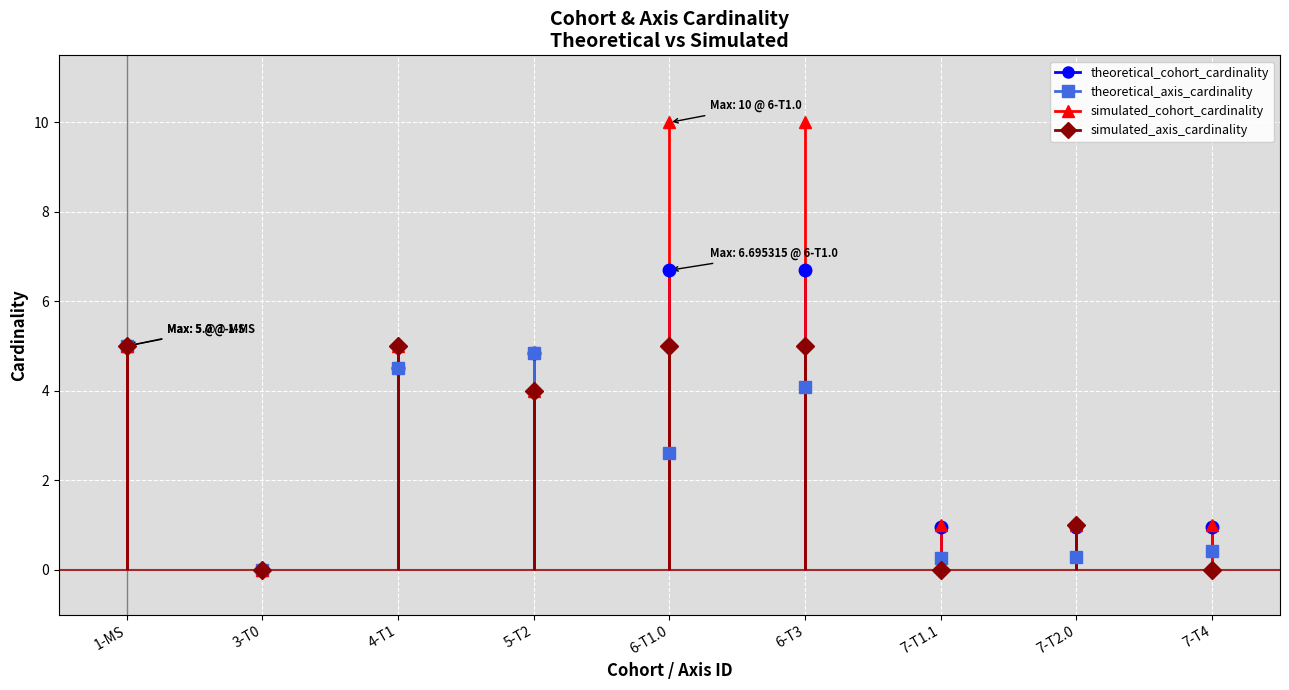

Which series changed the most between 1 and 7?

simulated_axis_cardinality